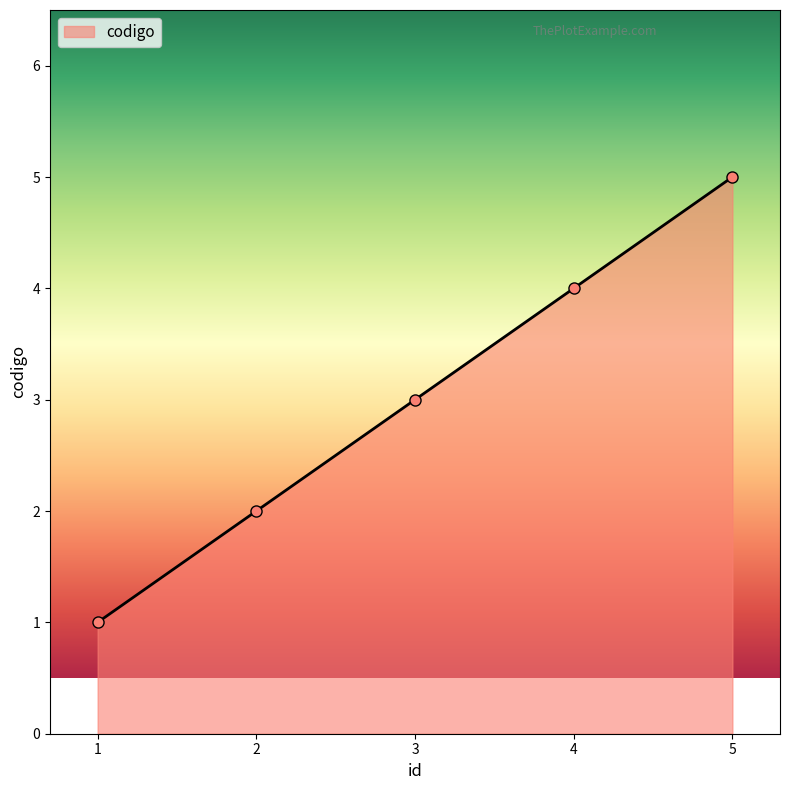

What is the sum of the values at 2 and 4?

6